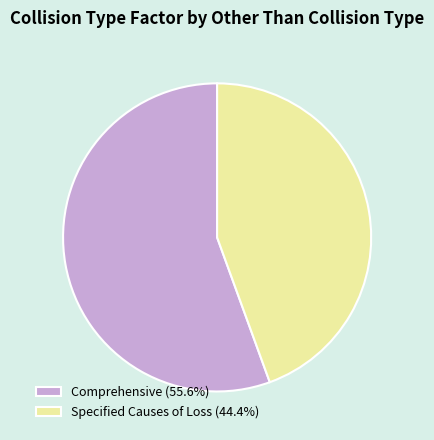

Which category has the biggest portion of the pie?

Comprehensive